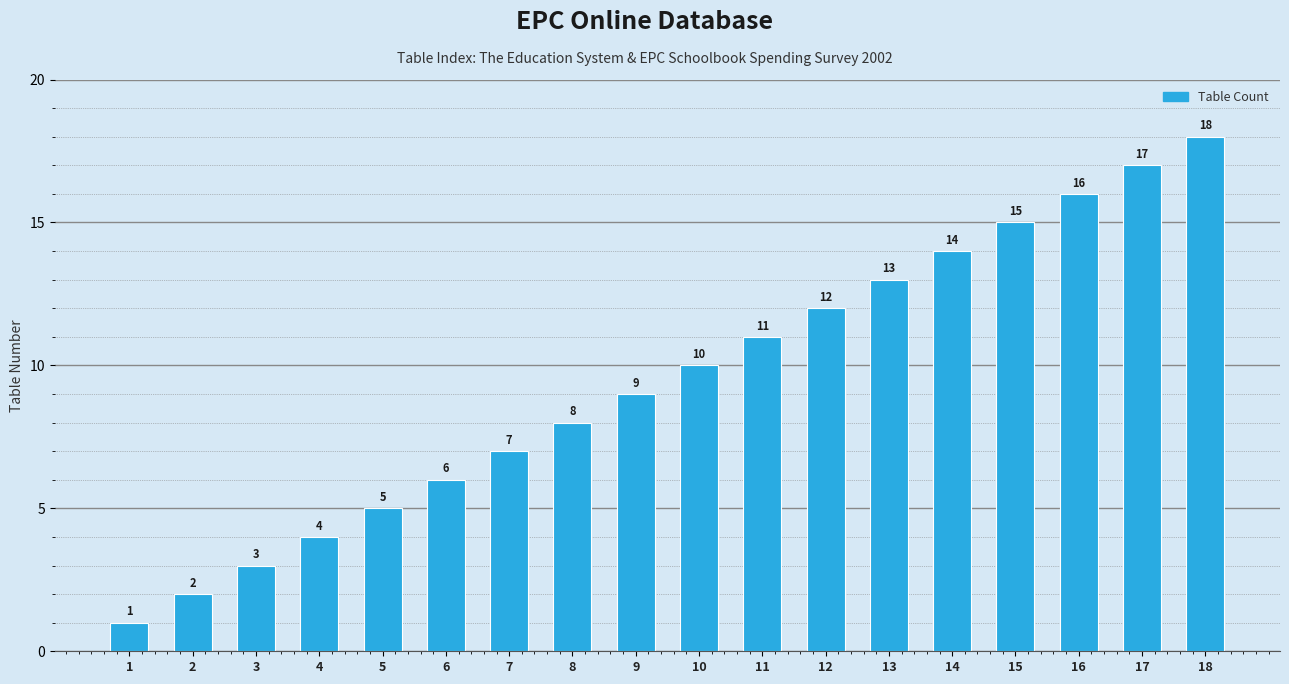

Which has a higher value, 8 or 3?

8